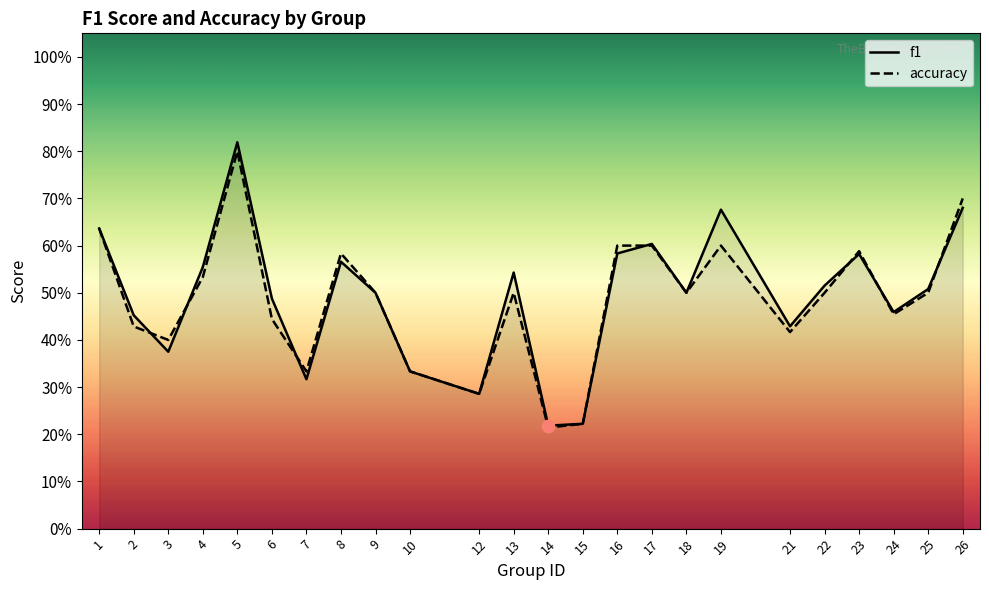

Is the value of accuracy at 6 greater than the value of f1 at 4?

No